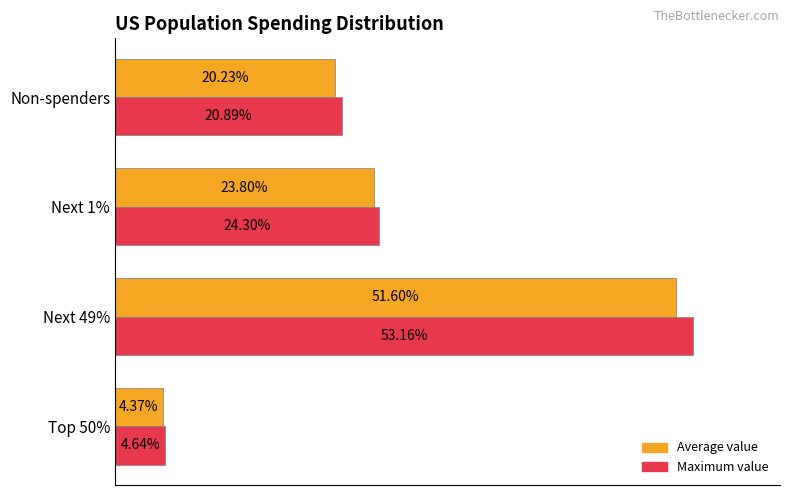

Is the value of Maximum value at Next 1% greater than the value of Average value at Next 49%?

No